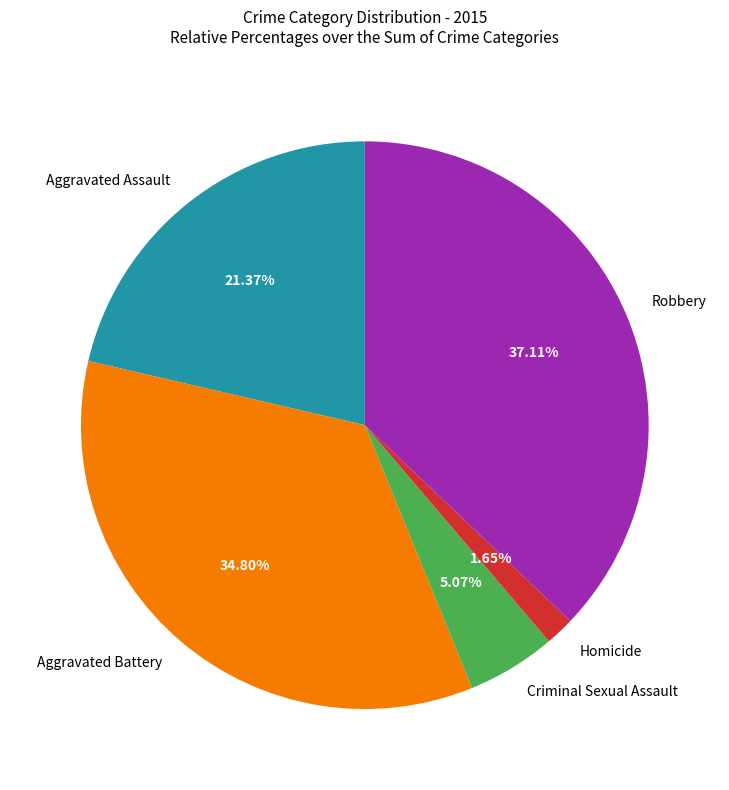

How many slices are in this pie chart?

5